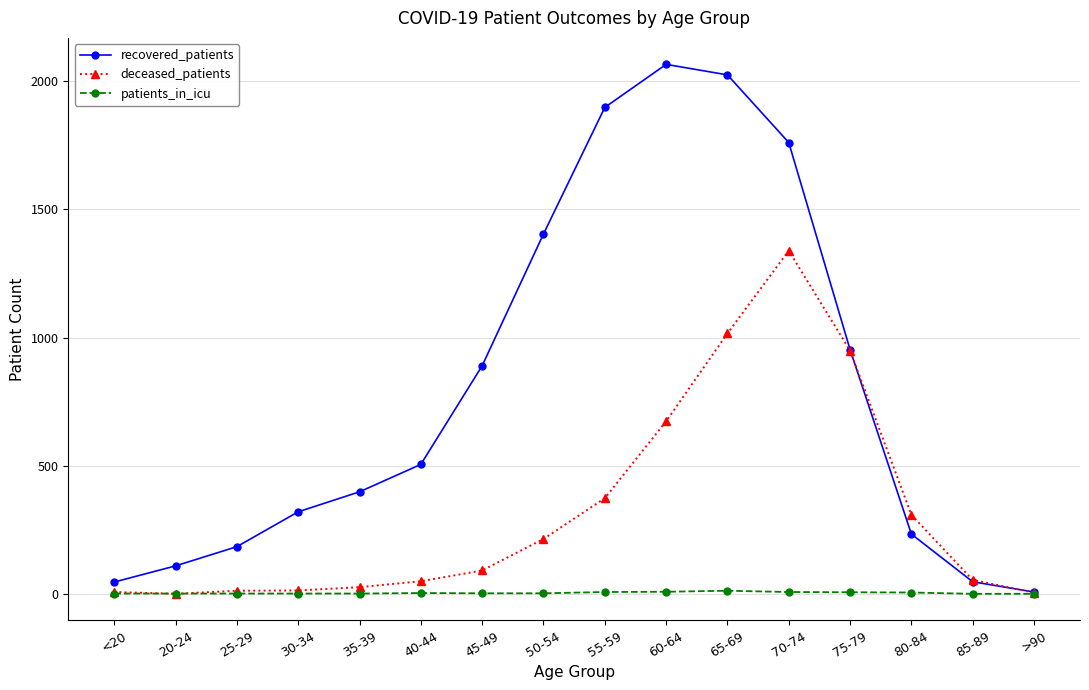

What is the label of the 11th point from the left?

65-69